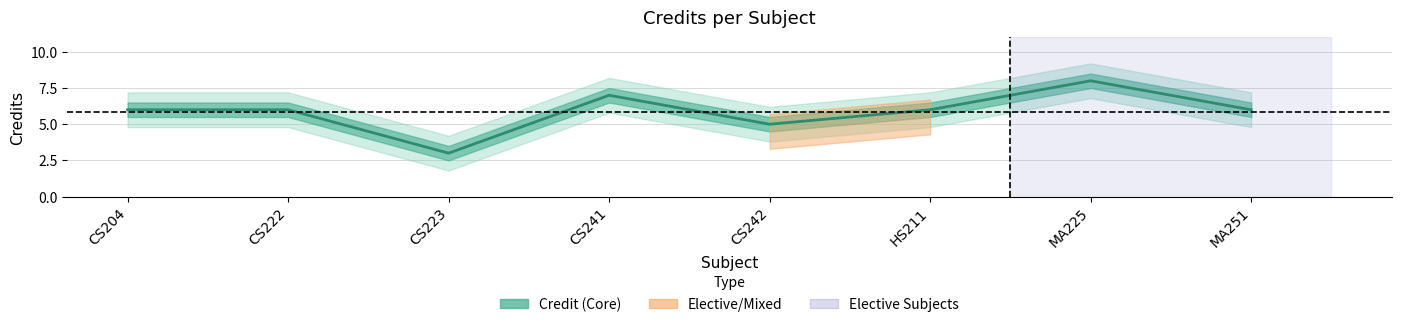

The chart shows a value of 4 at MA225. True or false?

False